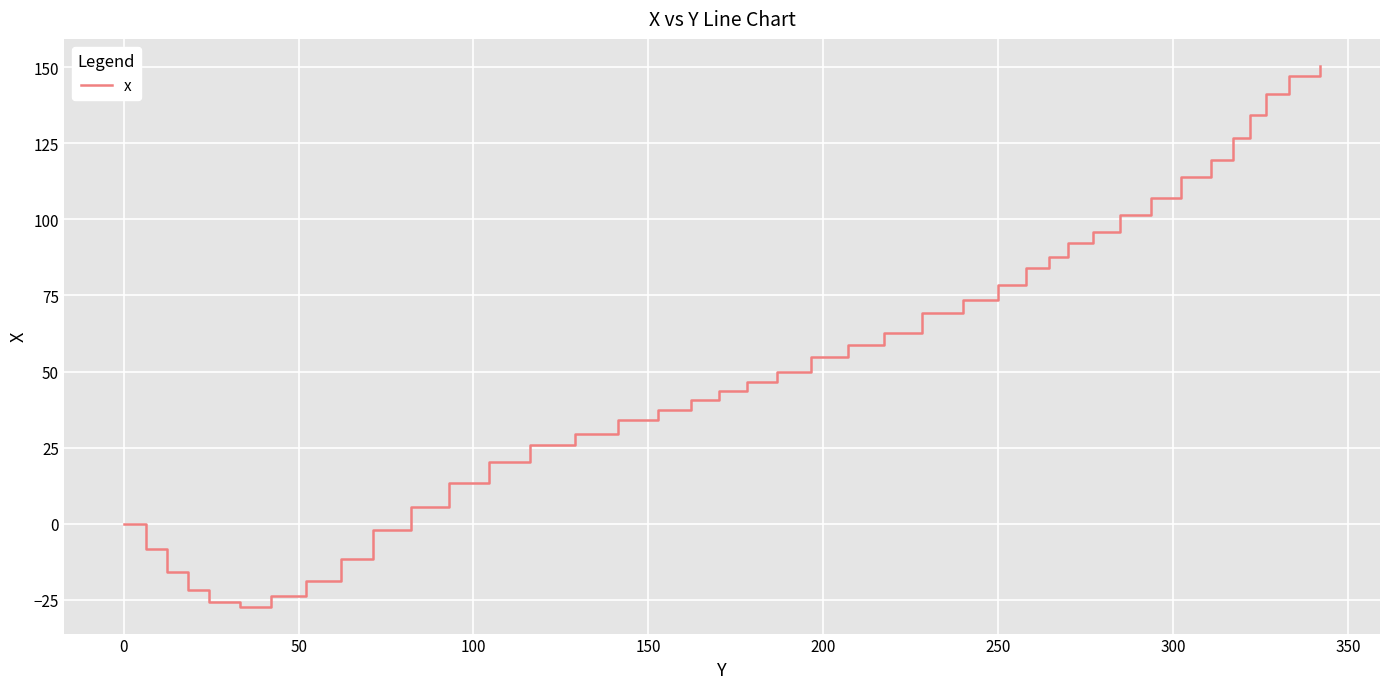

What is the difference between the maximum and minimum values?

177.8